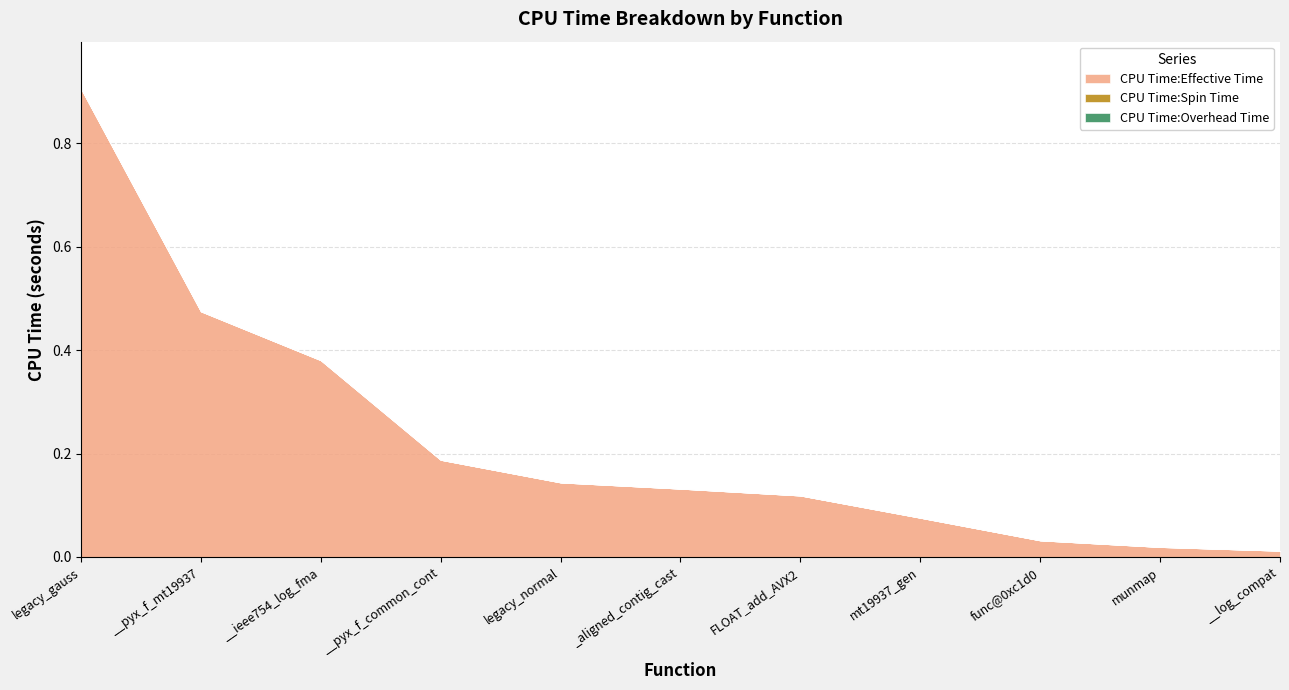

True or false: CPU Time:Overhead Time and CPU Time:Effective Time cross at least once.

False